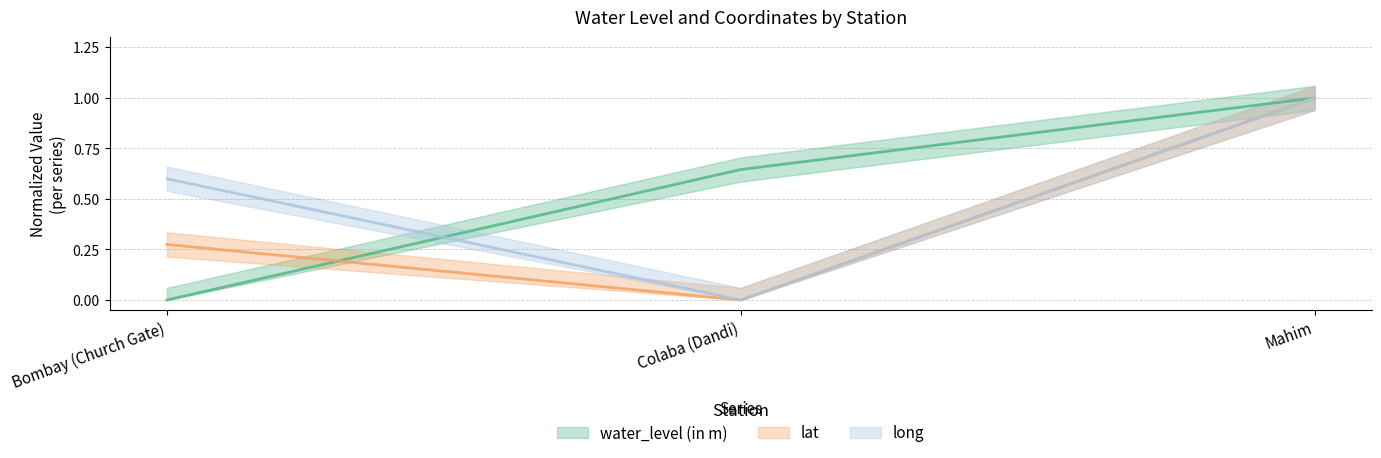

How many water_level (in m) values are between 0 and 1?

3